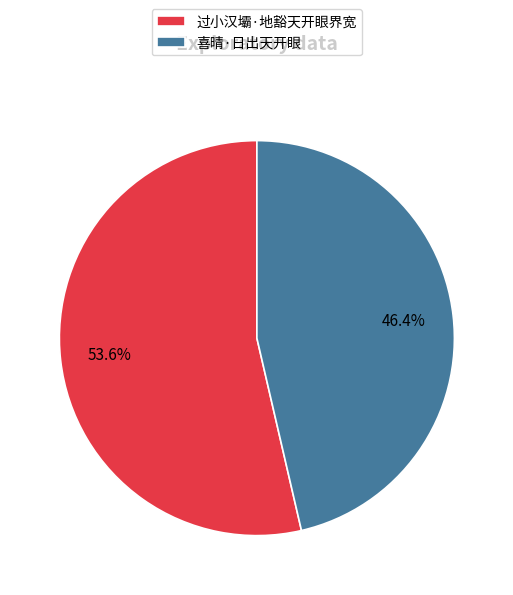

To the nearest percent, what portion does 喜晴·日出天开眼 represent?

46%